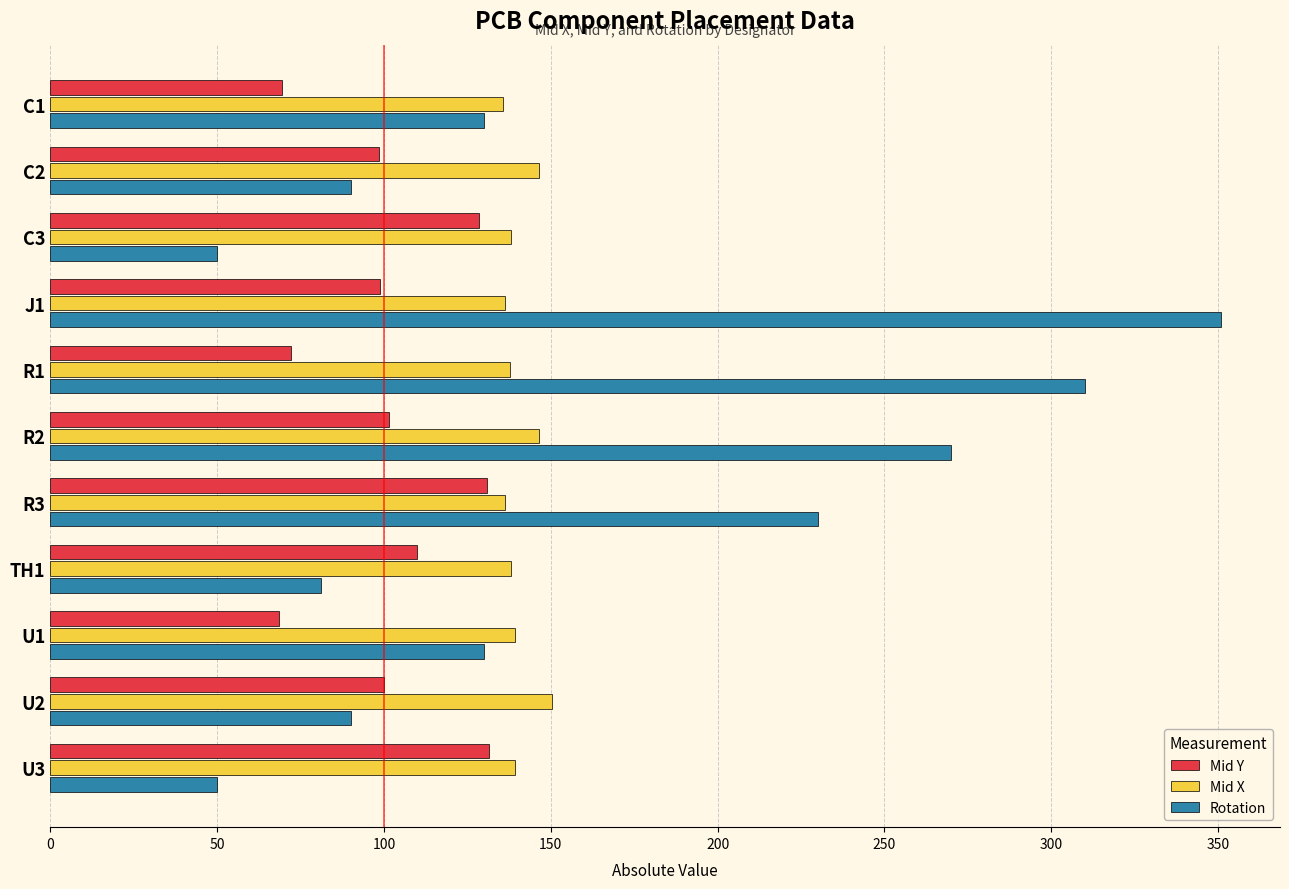

Rank the series by their maximum value, from lowest to highest.

Mid Y, Mid X, Rotation